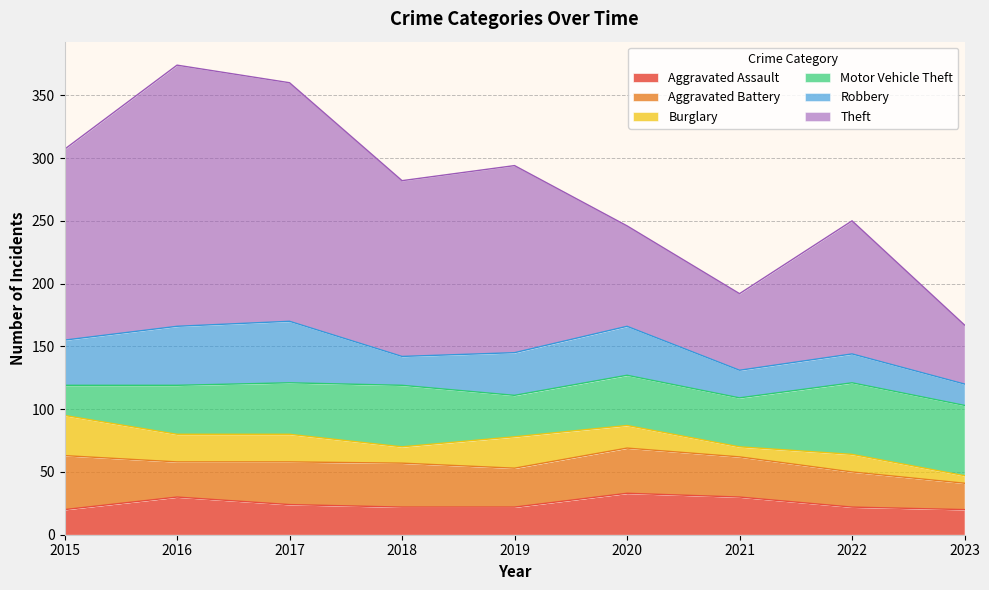

Between which two adjacent categories do Theft and Motor Vehicle Theft first intersect?

2022 and 2023